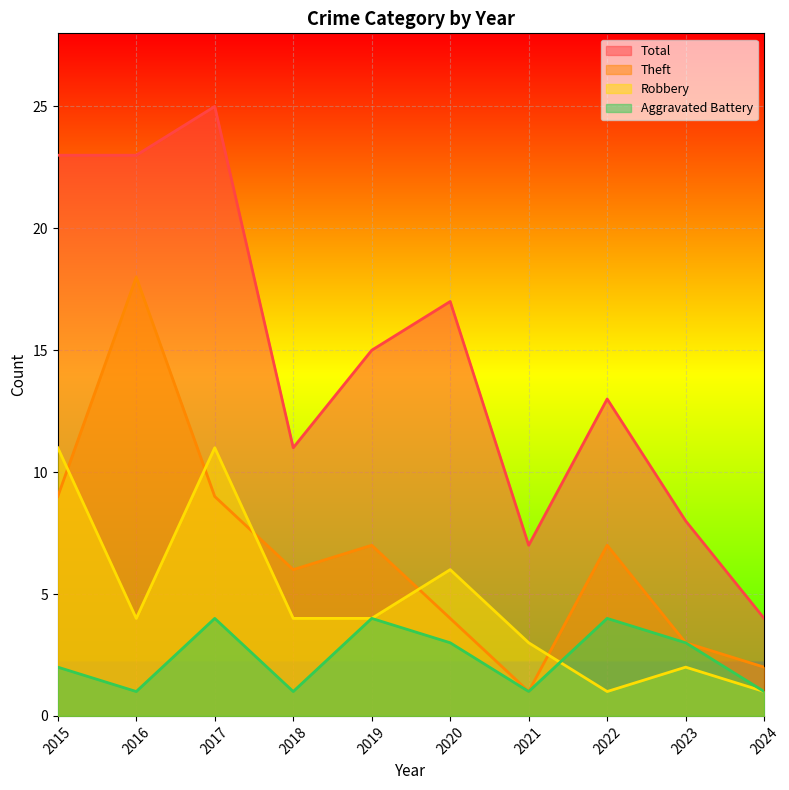

What is the spread (max minus min) of values at 2019?

11